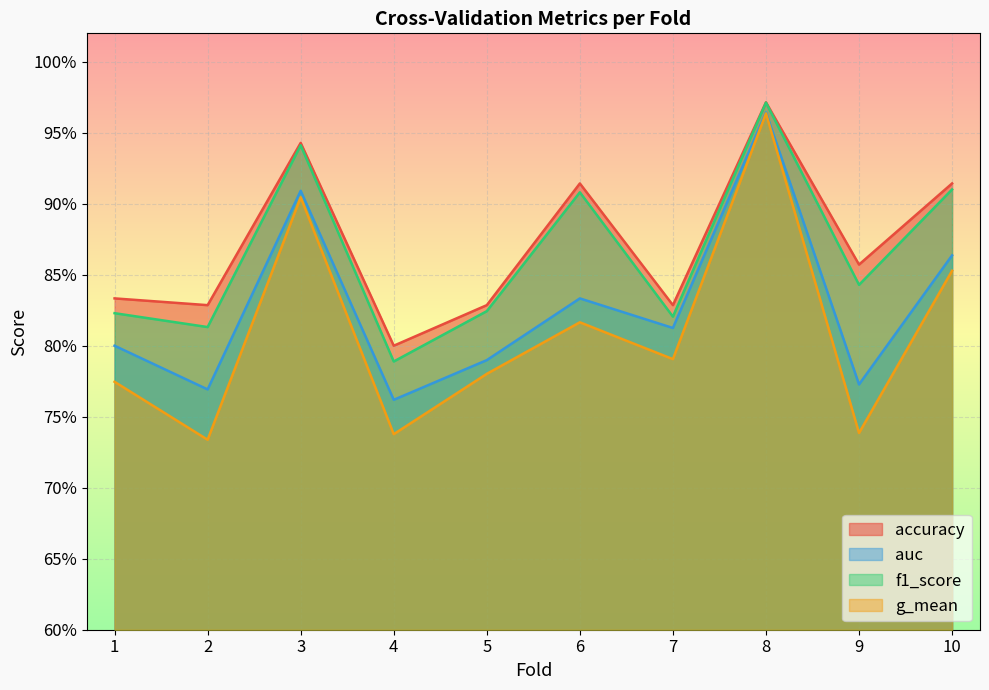

The value of f1_score at 7 is 0.8. True or false?

True